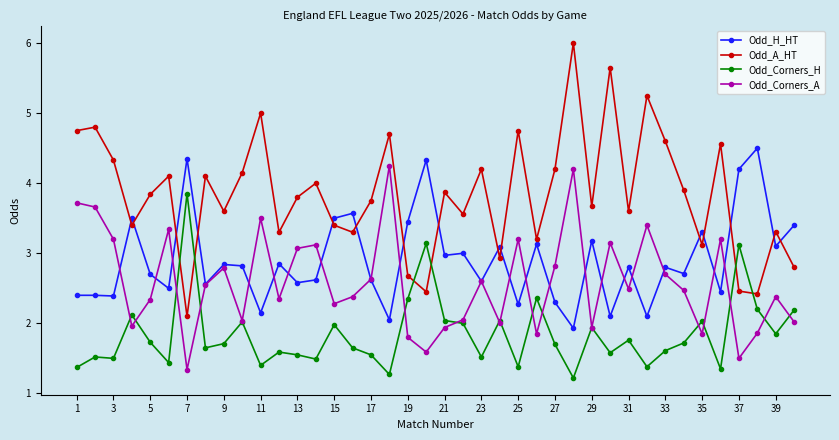

Rank the series by their maximum value, from highest to lowest.

Odd_A_HT, Odd_H_HT, Odd_Corners_A, Odd_Corners_H